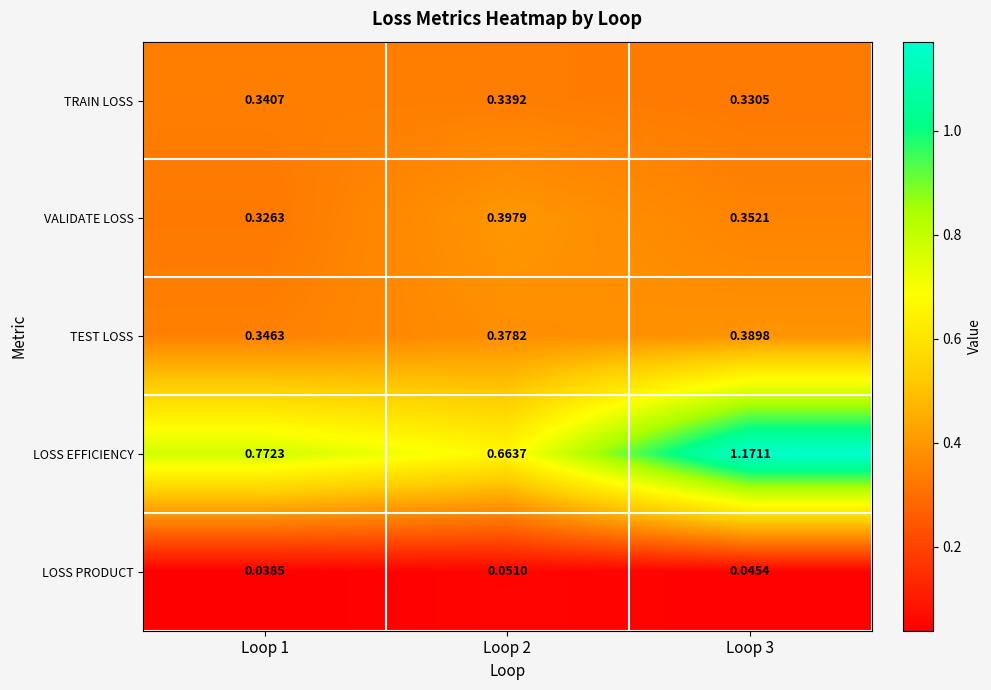

Which series has the largest range (max minus min)?

LOSS EFFICIENCY